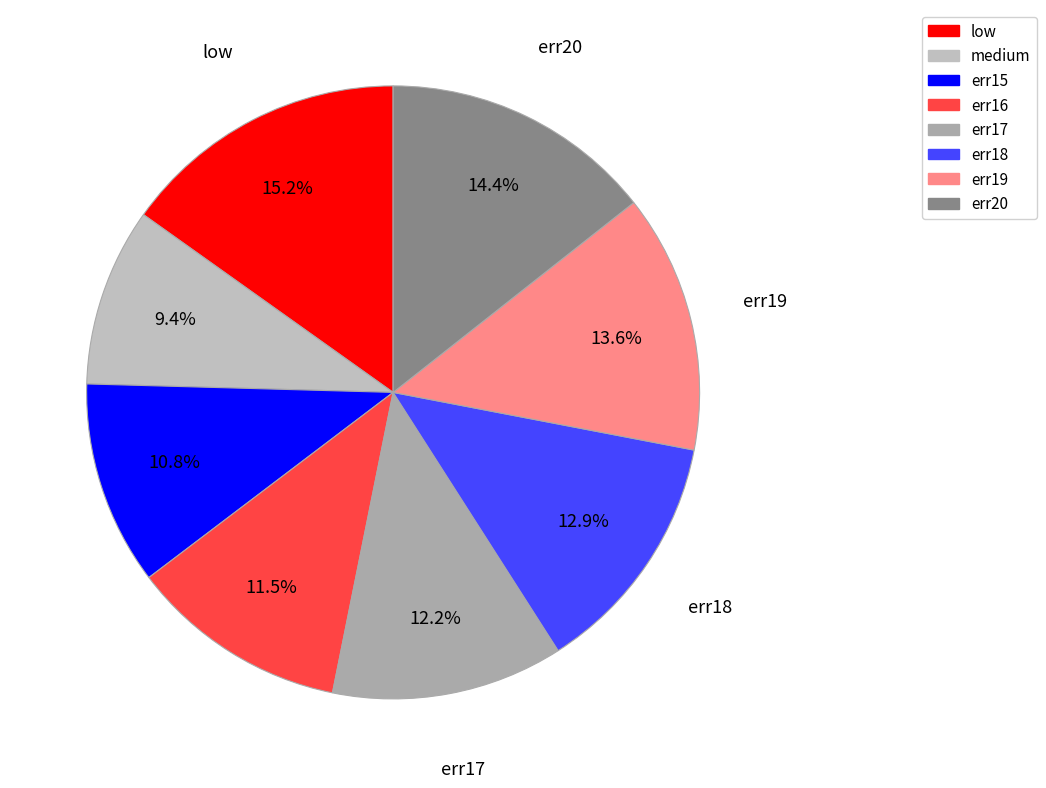

Count the number of slices in the pie.

8